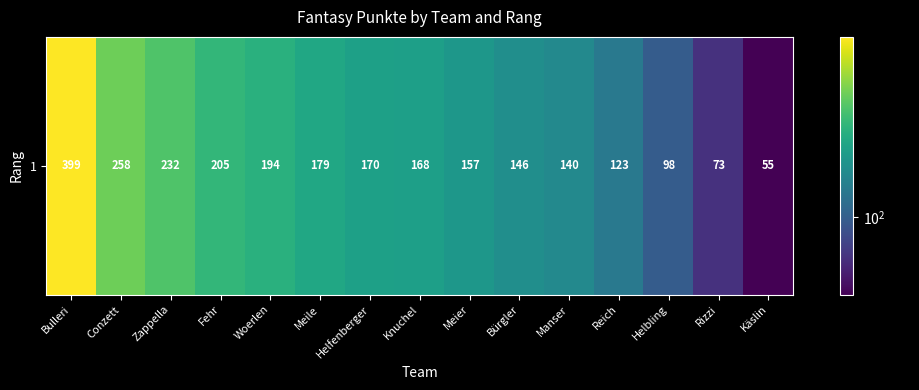

What is the greatest value displayed?

399